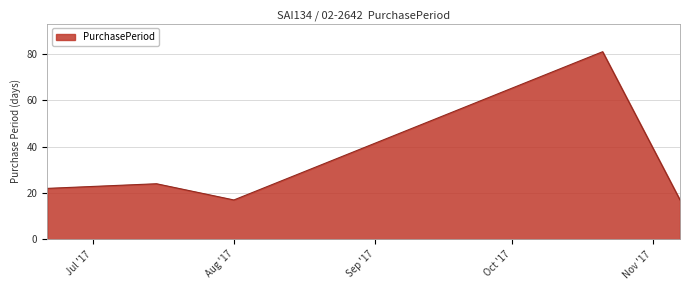

What is the difference between the maximum and second lowest values?

64